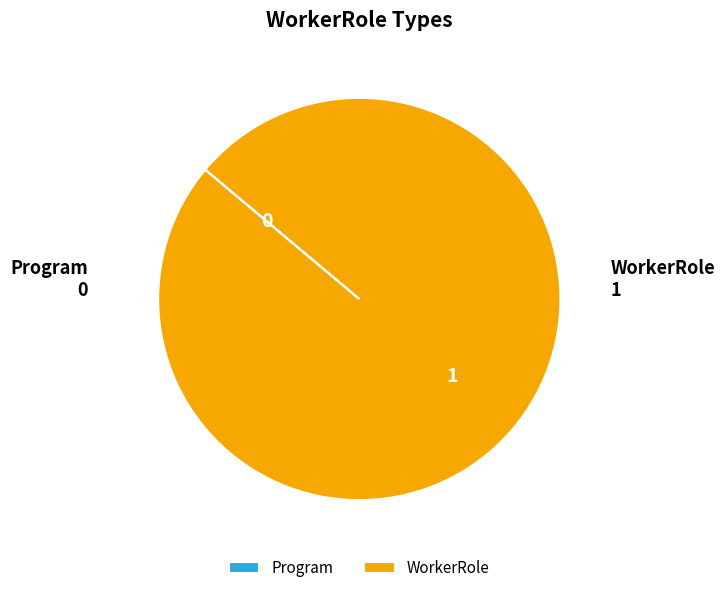

Which category accounts for the majority?

WorkerRole